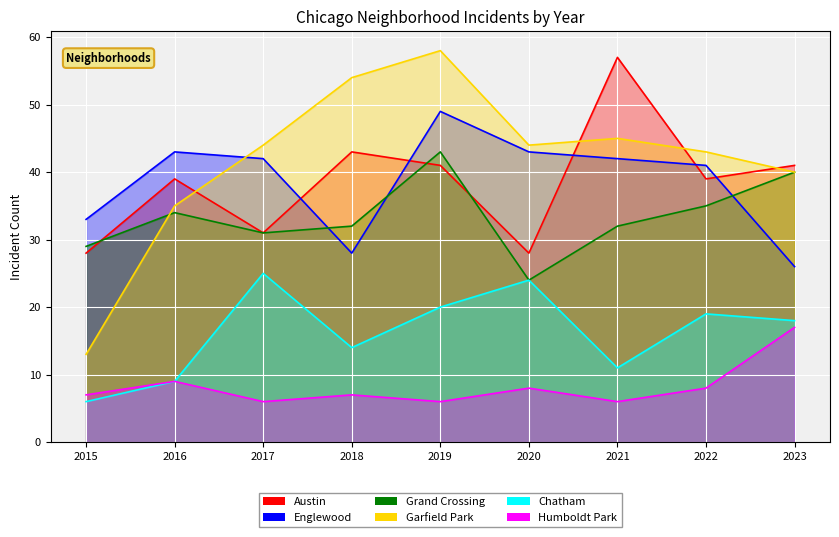

True or false: Garfield Park has more than 0 points higher than both neighbors.

True